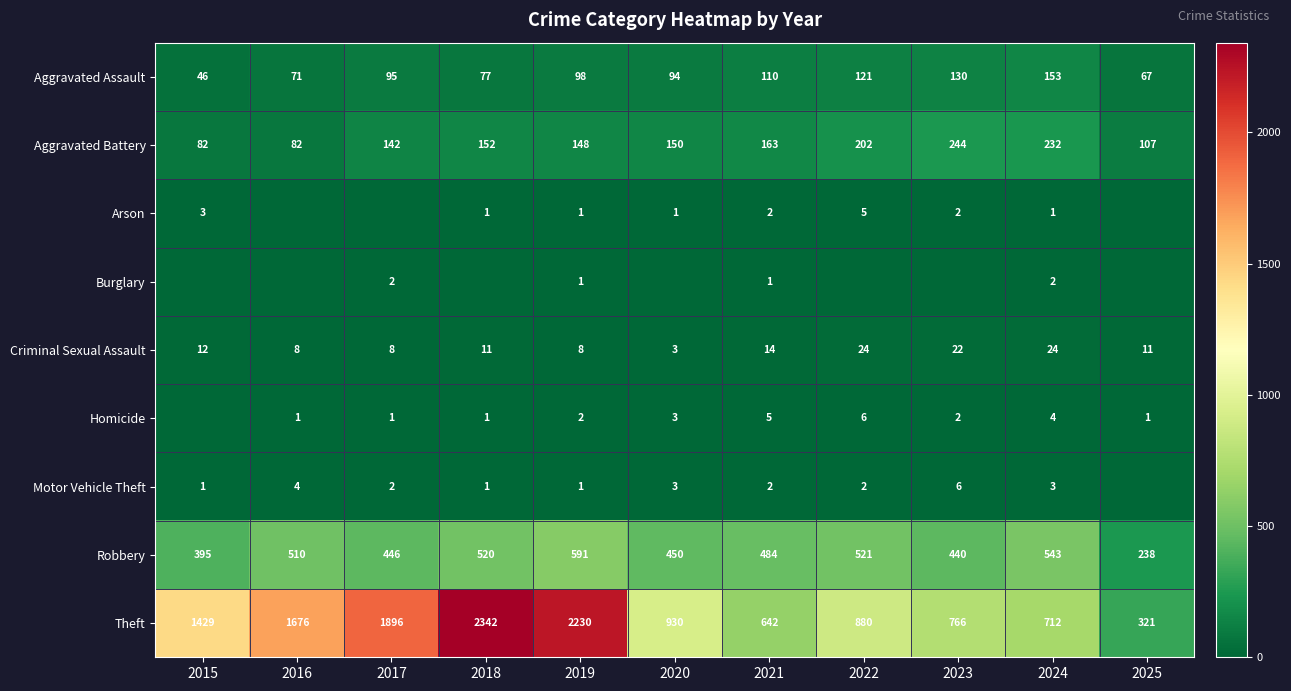

How many distinct data groups are displayed?

9